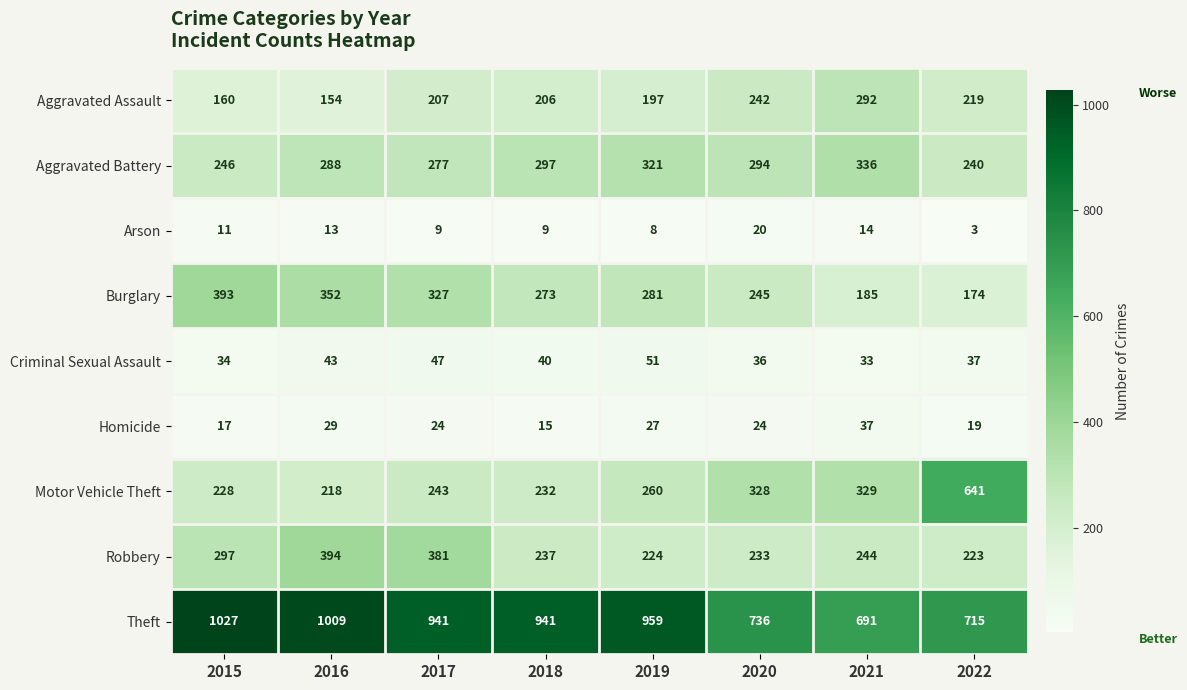

Where is Robbery nearest to the value 308?

2015